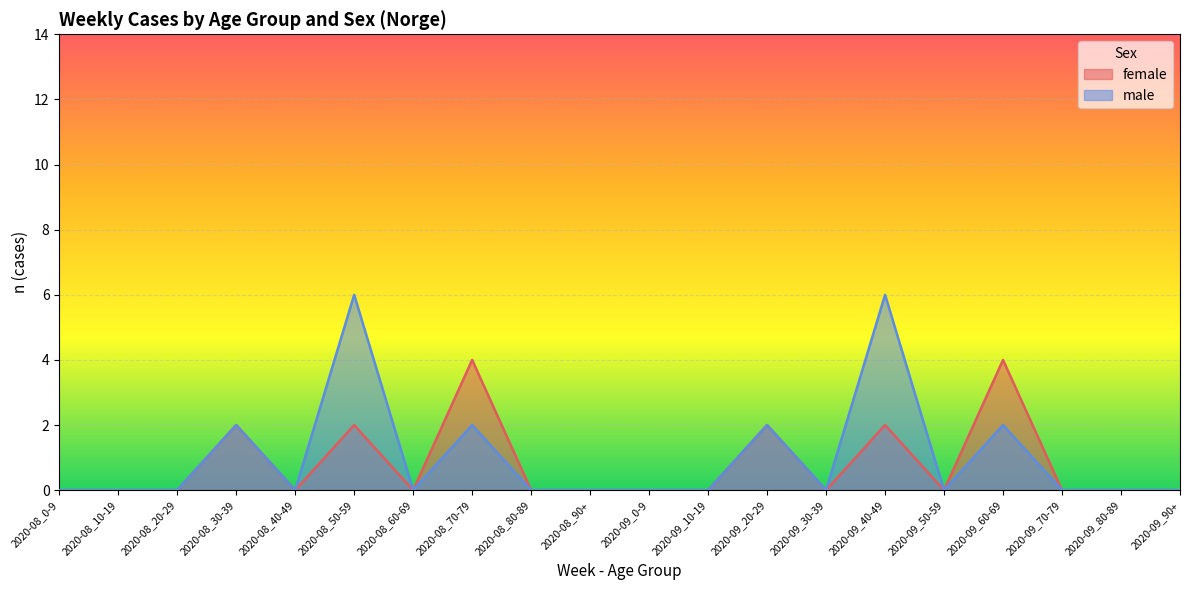

True or false: male has more than 0 interior local peaks.

True